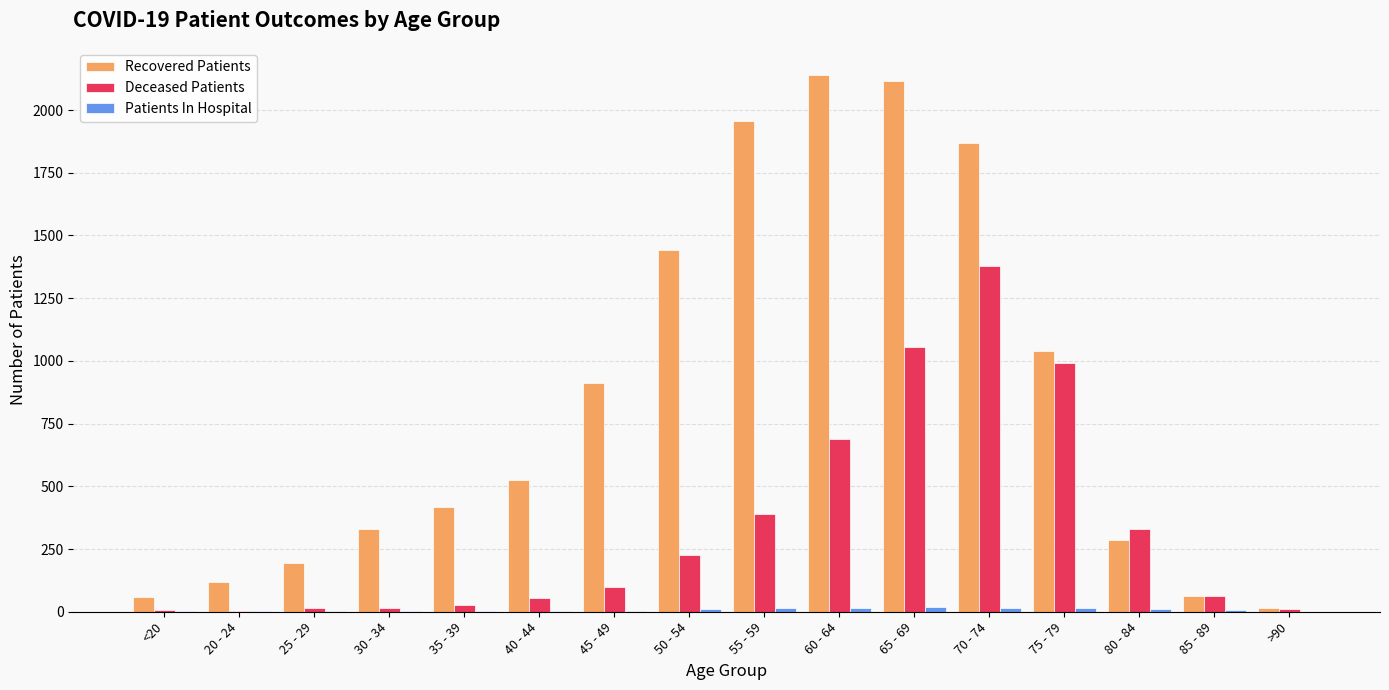

At which label is Recovered Patients closest to 1078?

75 - 79